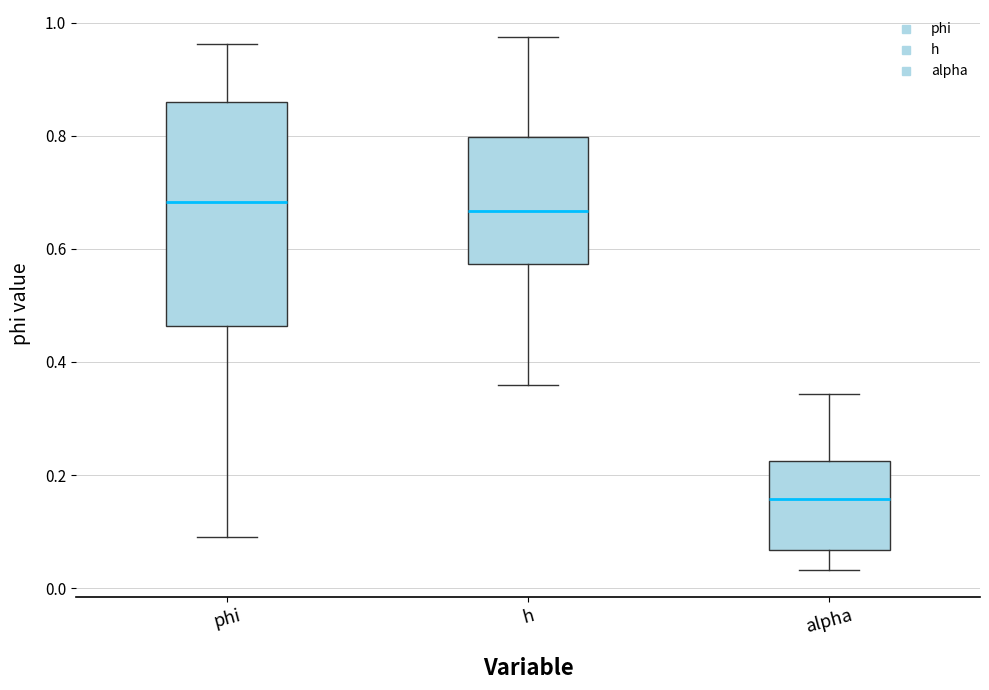

Where does the median line of the box for alpha sit on the y-axis? The values are not printed on the chart, so give them approximately, as read against the axis.

0.16